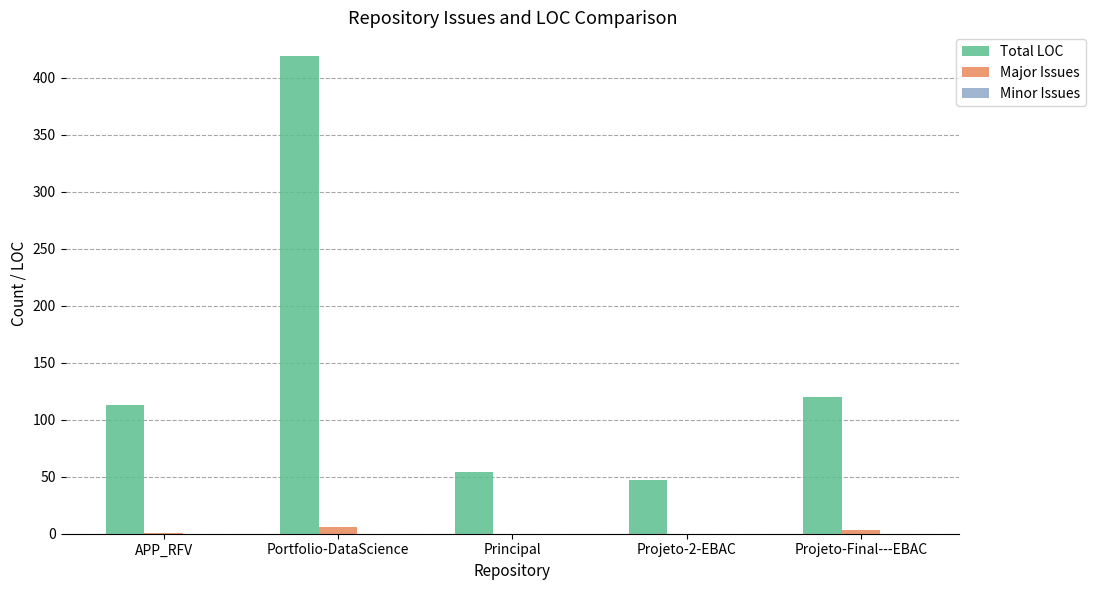

The value of Major Issues at Projeto-2-EBAC is 0. True or false?

True